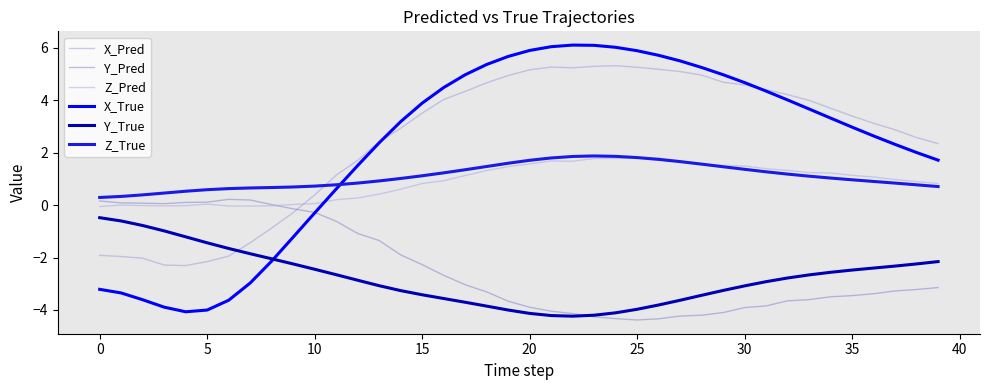

What is the average value of the Y_Pred series?

-2.4